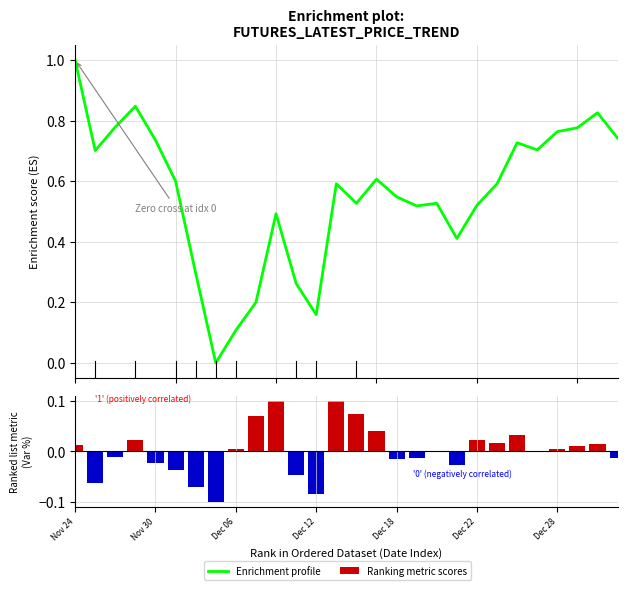

What is the greatest value displayed?

1.0